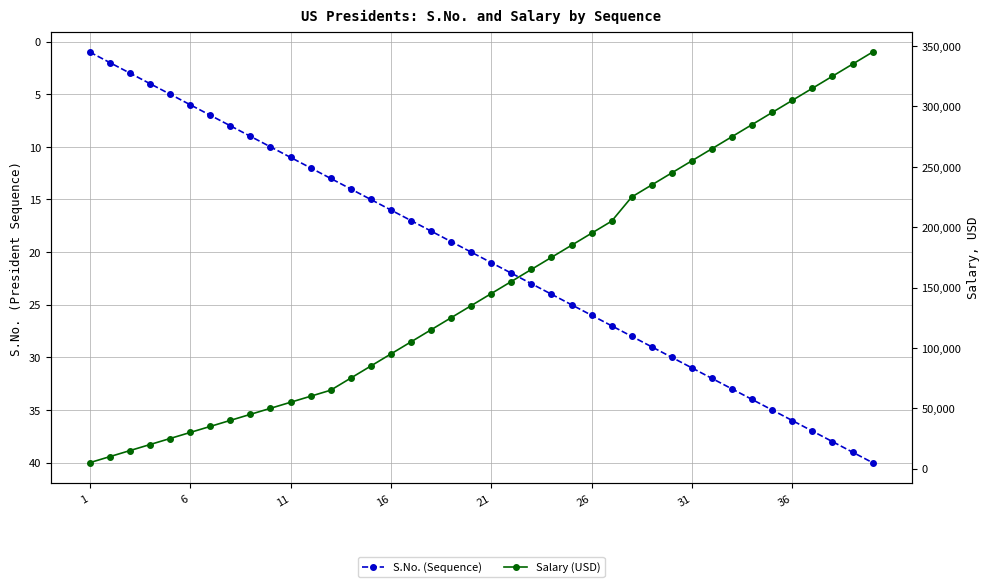

Which series has the widest spread of values?

Salary (USD)